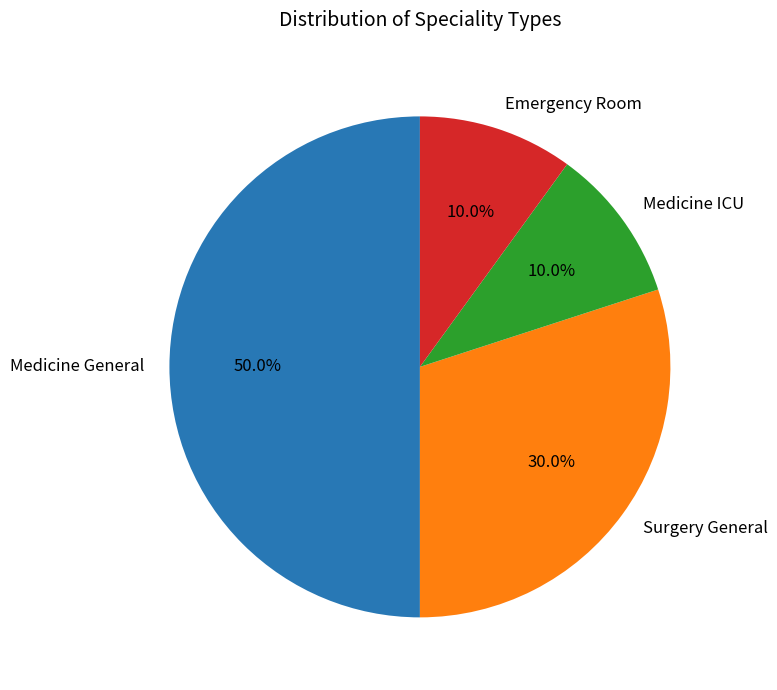

Does Surgery General represent more than half of the total?

No